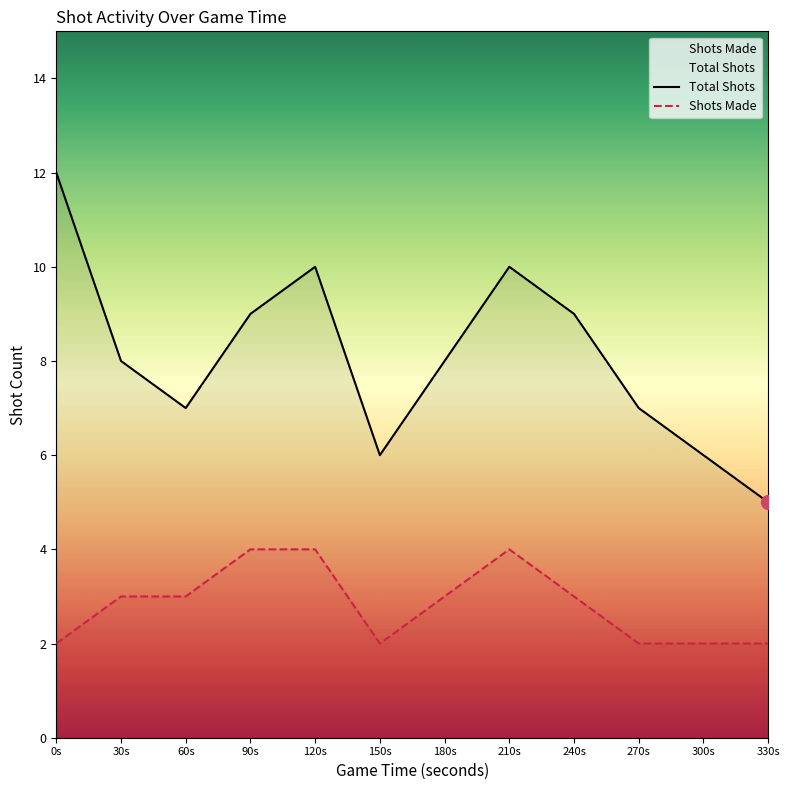

At how many categories does at least one series exceed 11?

1